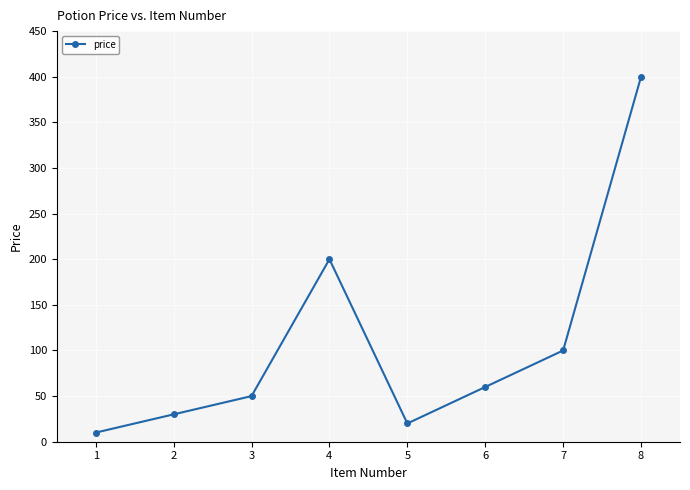

What is the difference between the values at 7 and 3?

50